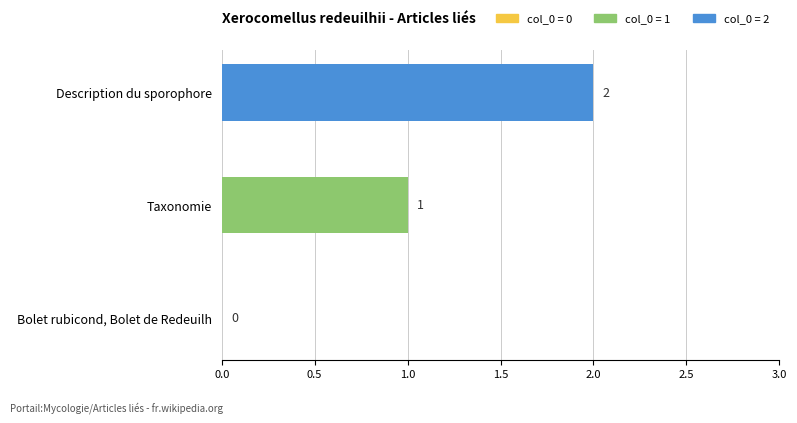

The value at Bolet rubicond, Bolet de Redeuilh is -1. True or false?

False